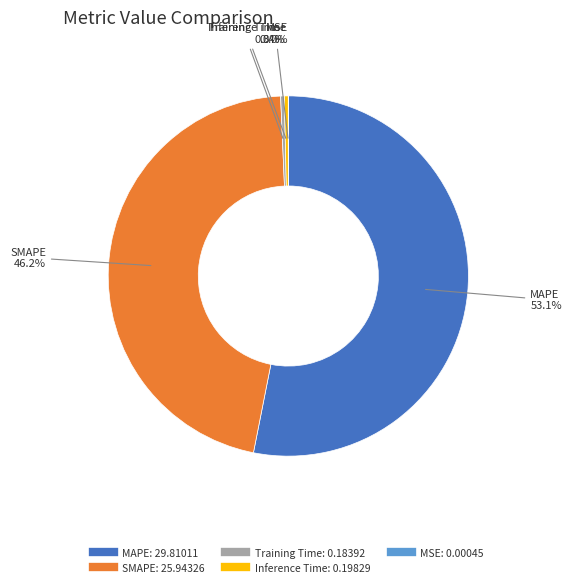

Is the sum of MAPE and SMAPE greater than half?

Yes